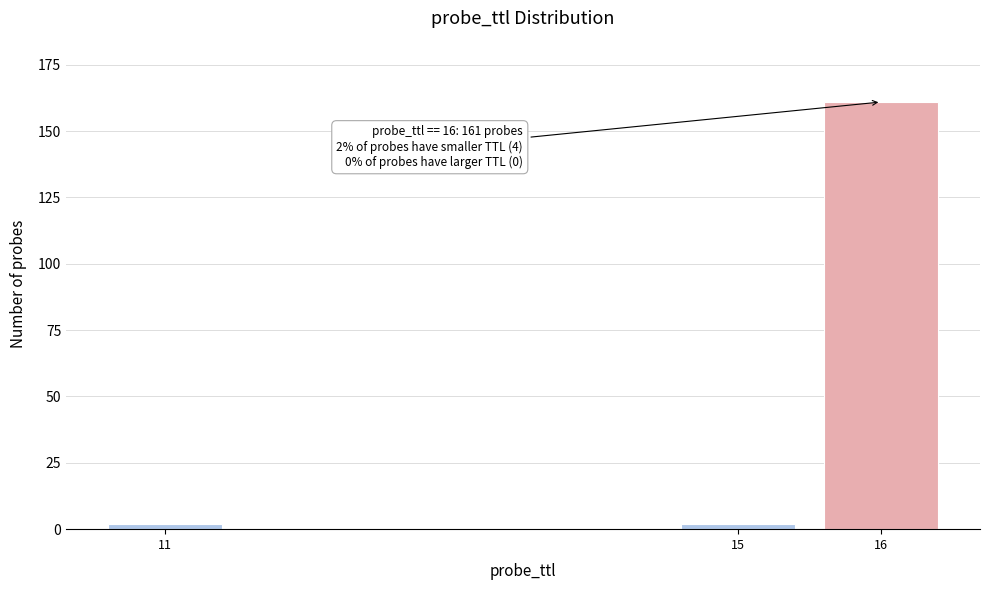

Reading left to right, transcribe all the data shown in this chart.

11=2	15=2	16=161